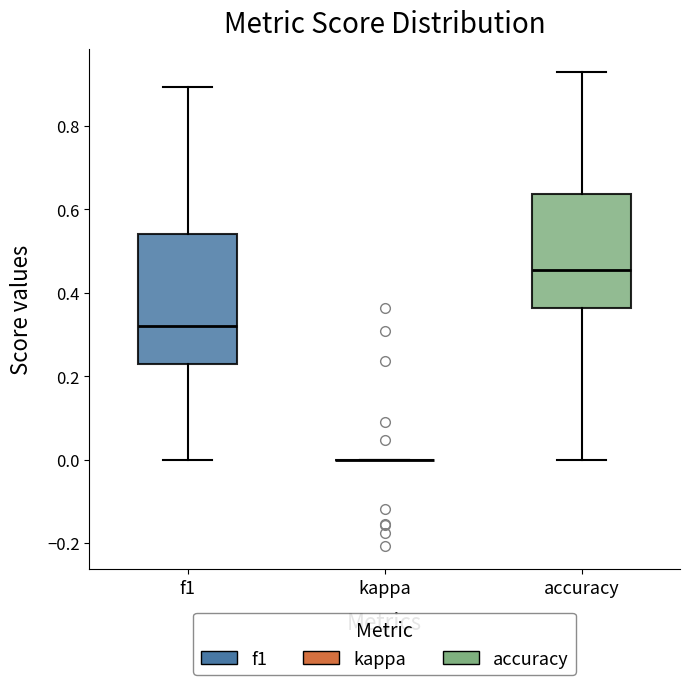

Which box is the tallest, from its lower edge to its upper edge?

f1